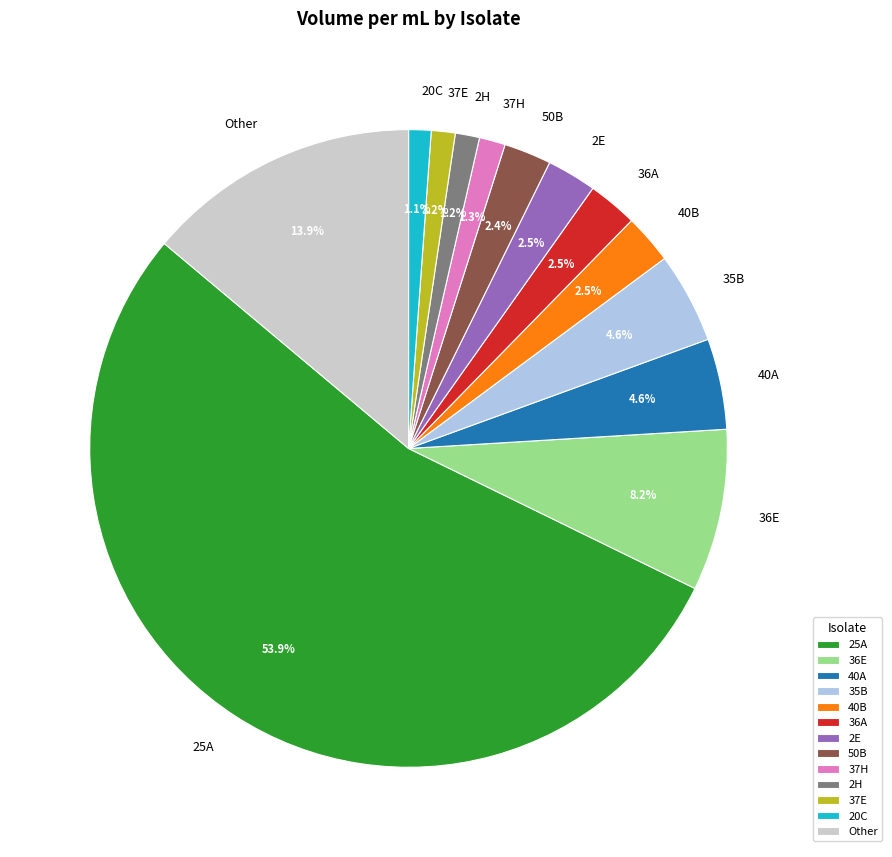

What percentage do 36A and 2H together represent?

3.7%